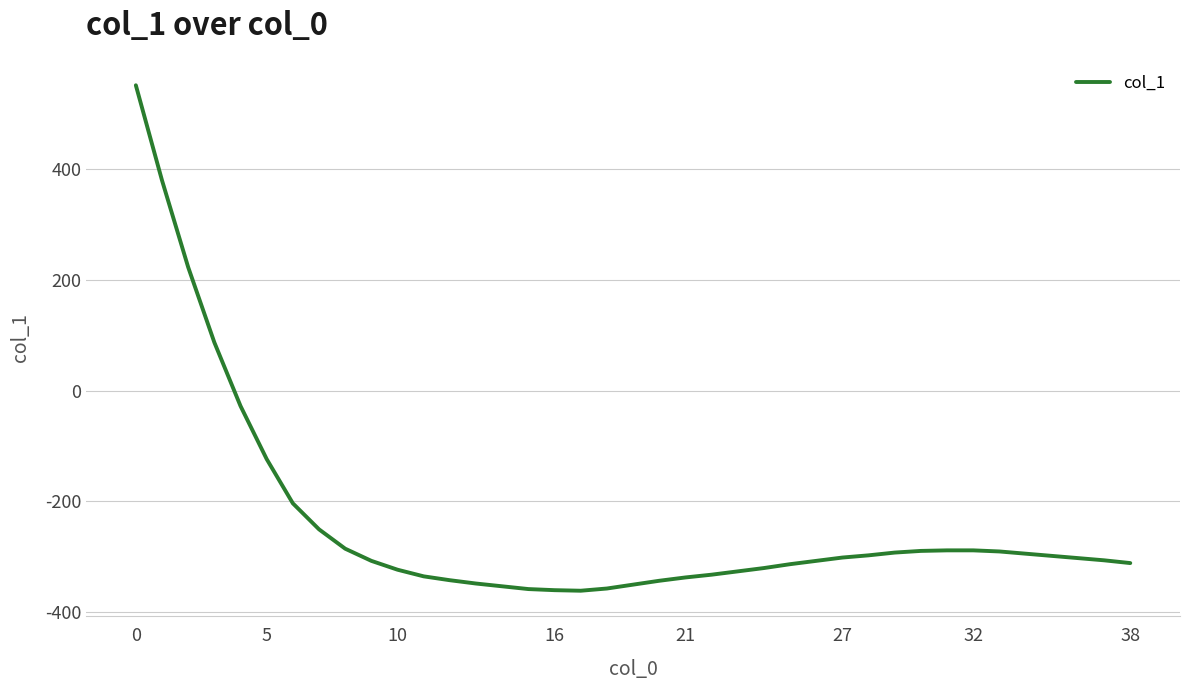

What is the minimum value shown in the chart?

-362